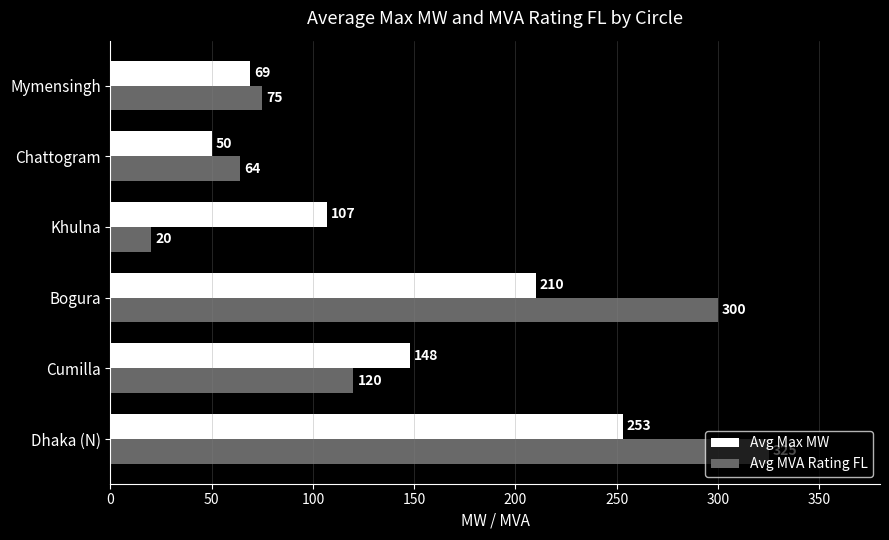

What is the smallest value displayed?

20